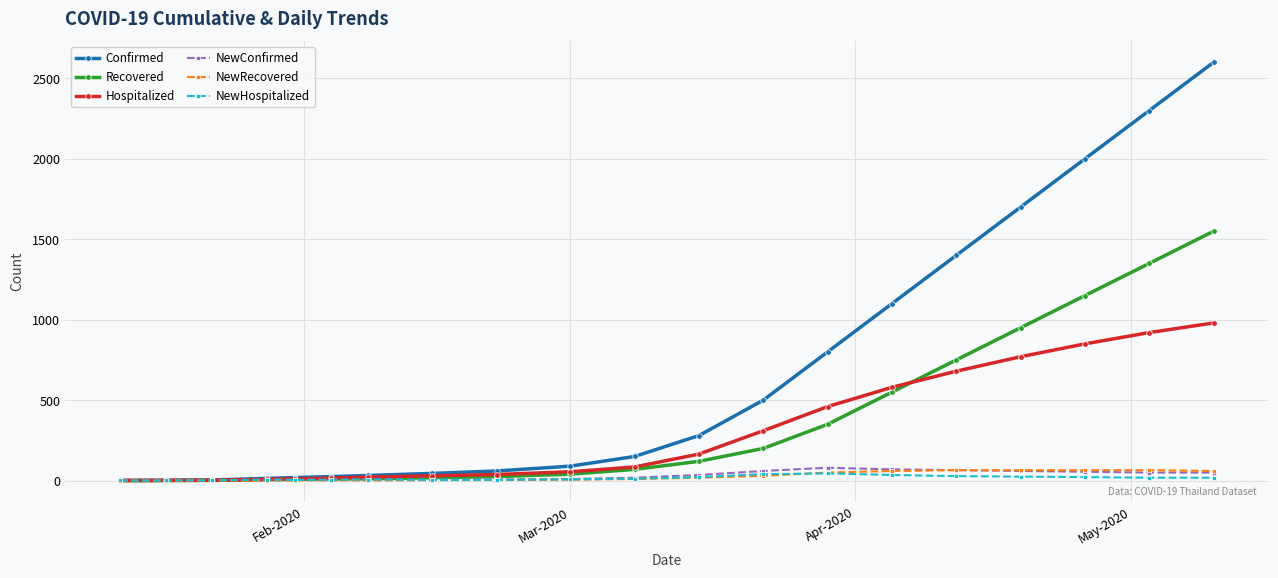

At how many categories does at least one series exceed 418?

8